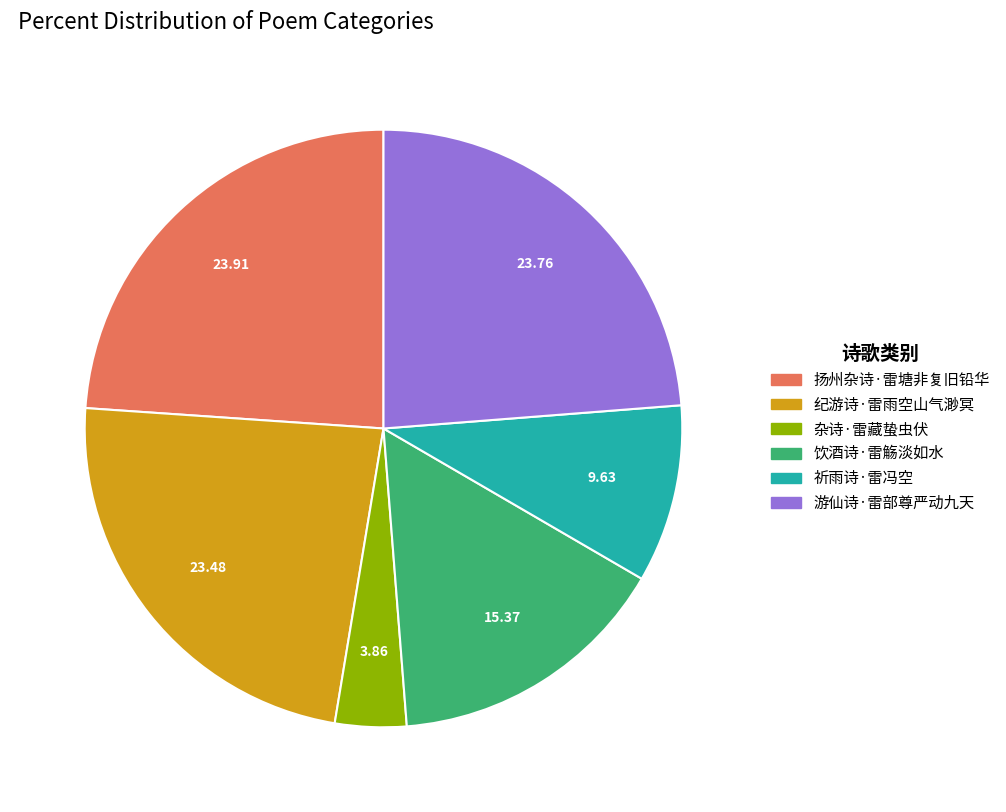

Is the sum of 纪游诗·雷雨空山气渺冥 and 饮酒诗·雷觞淡如水 greater than half?

No